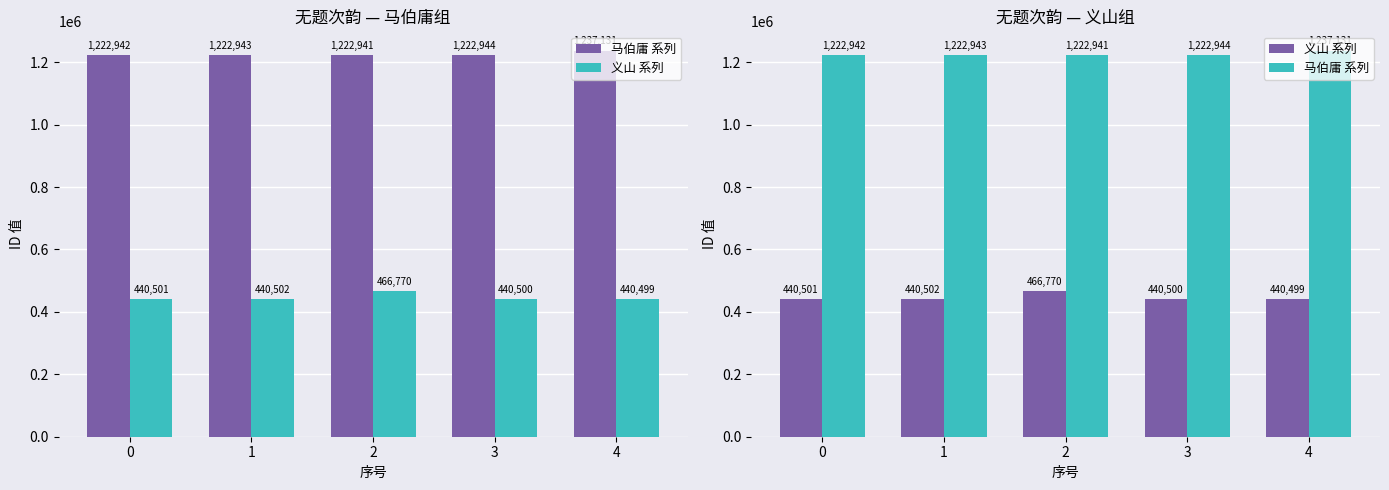

Reading right to left, what are all the values shown in this chart?

马伯庸 系列: 4=1237131	3=1222944	2=1222941	1=1222943	0=1222942
义山 系列: 4=440499	3=440500	2=466770	1=440502	0=440501